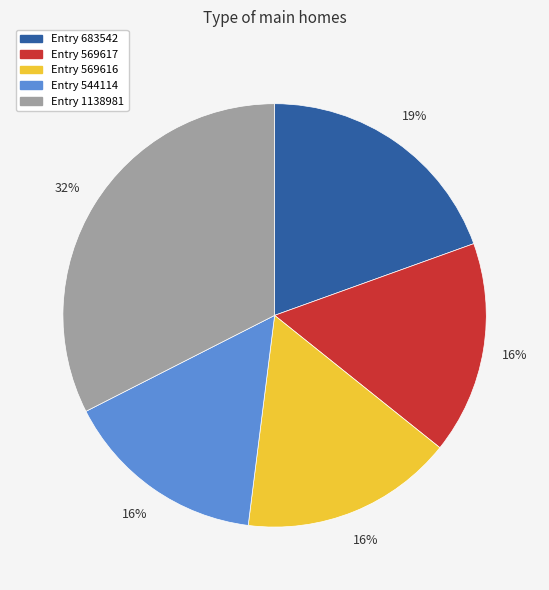

To the nearest percent, what is the average slice percentage?

20%